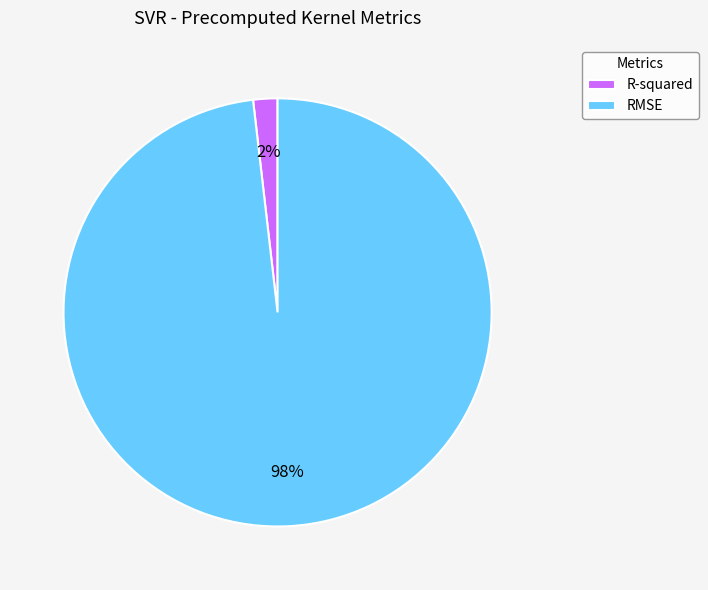

Which category has the biggest portion of the pie?

RMSE